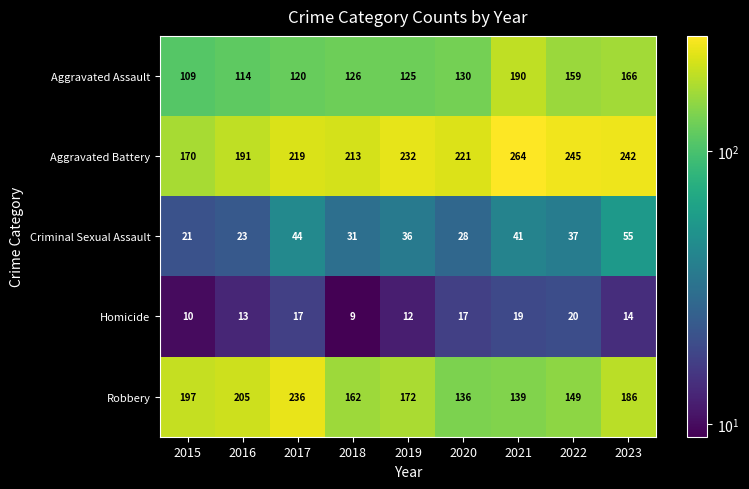

What is the sum of all Aggravated Battery values?

1997